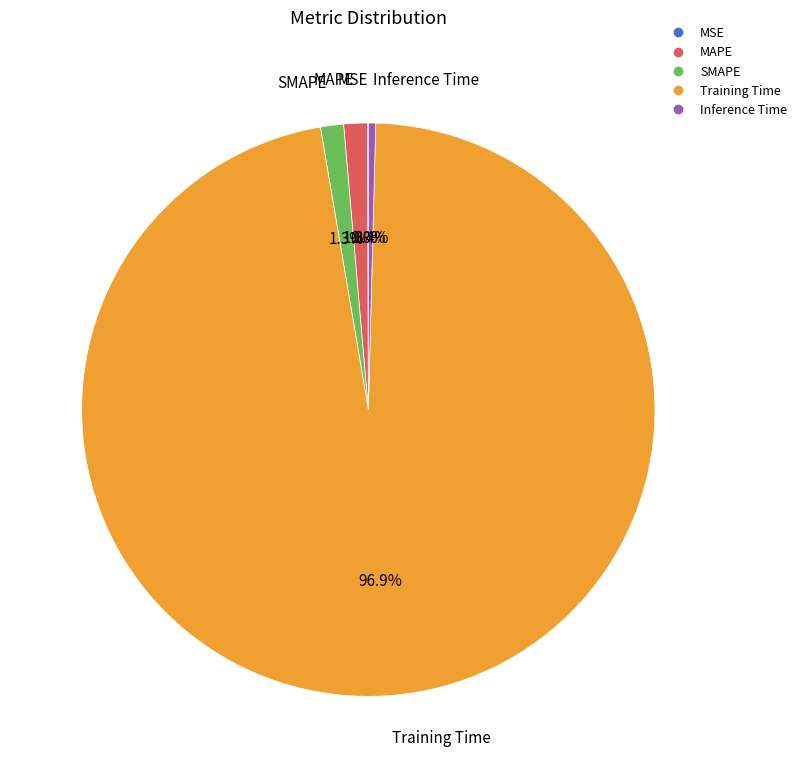

What percentage do SMAPE and MAPE together represent?

2.6%